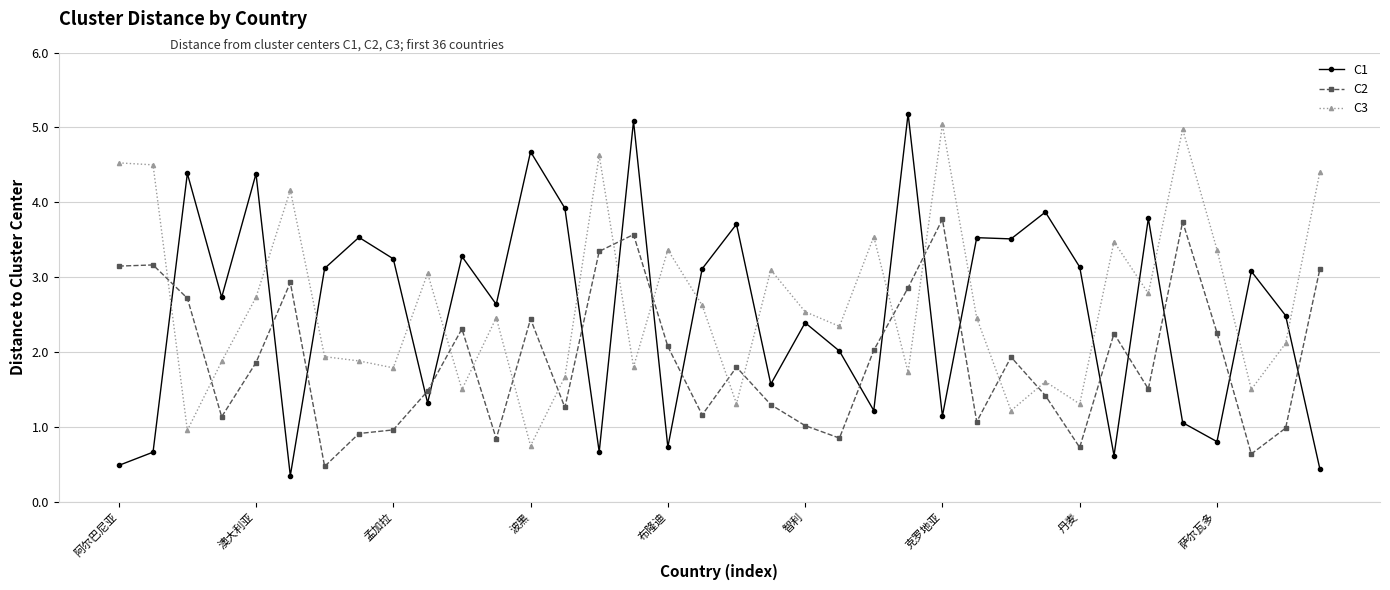

What is the highest value of the C2 series?

3.8